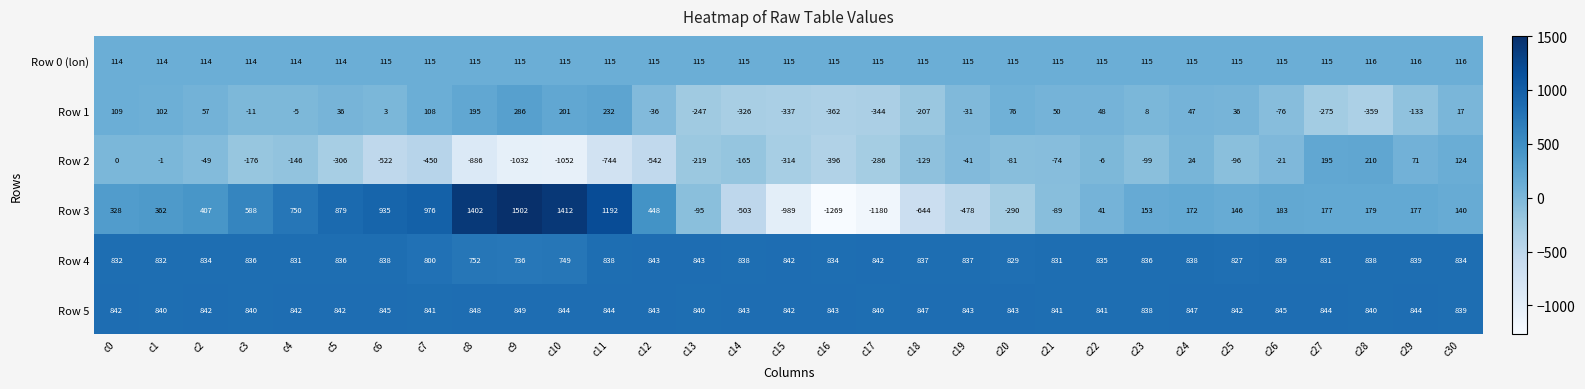

Count the number of categories in the chart.

31